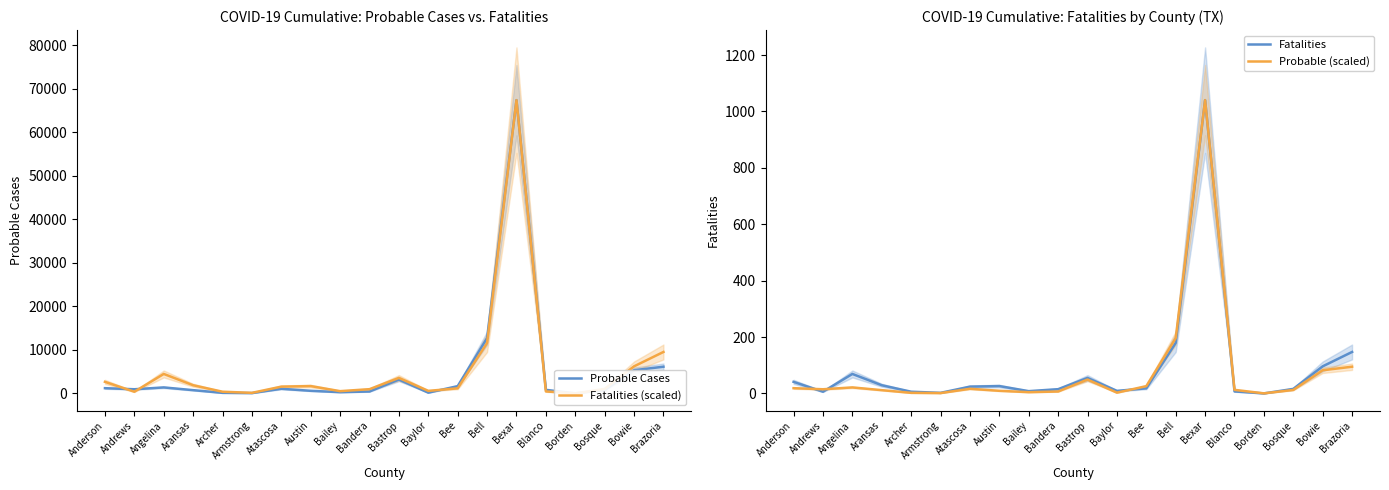

Which category has the highest value across all series?

Bexar